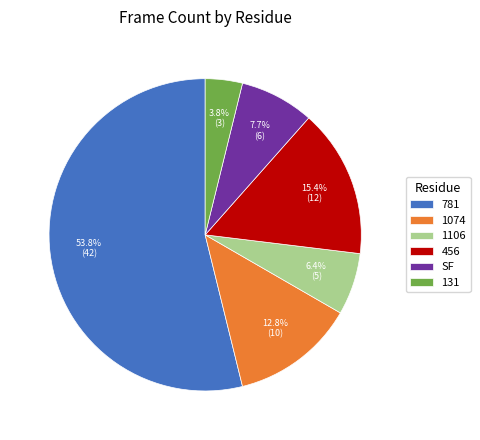

Count the number of slices in the pie.

6